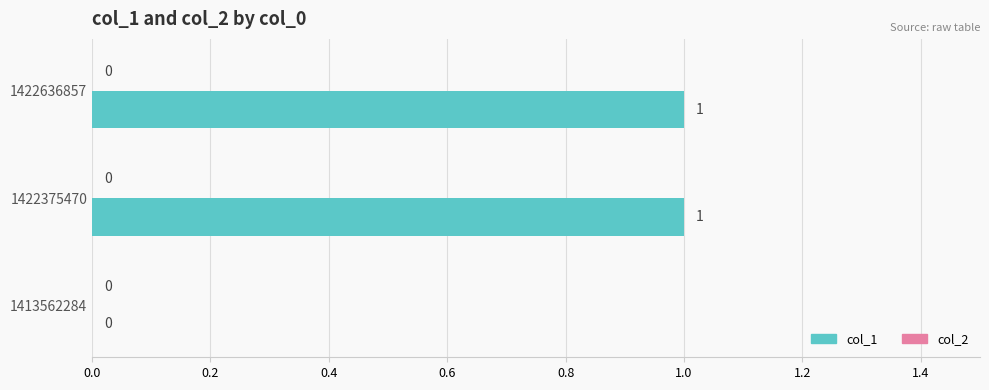

Between 1422375470 and 1413562284, which is larger?

1422375470